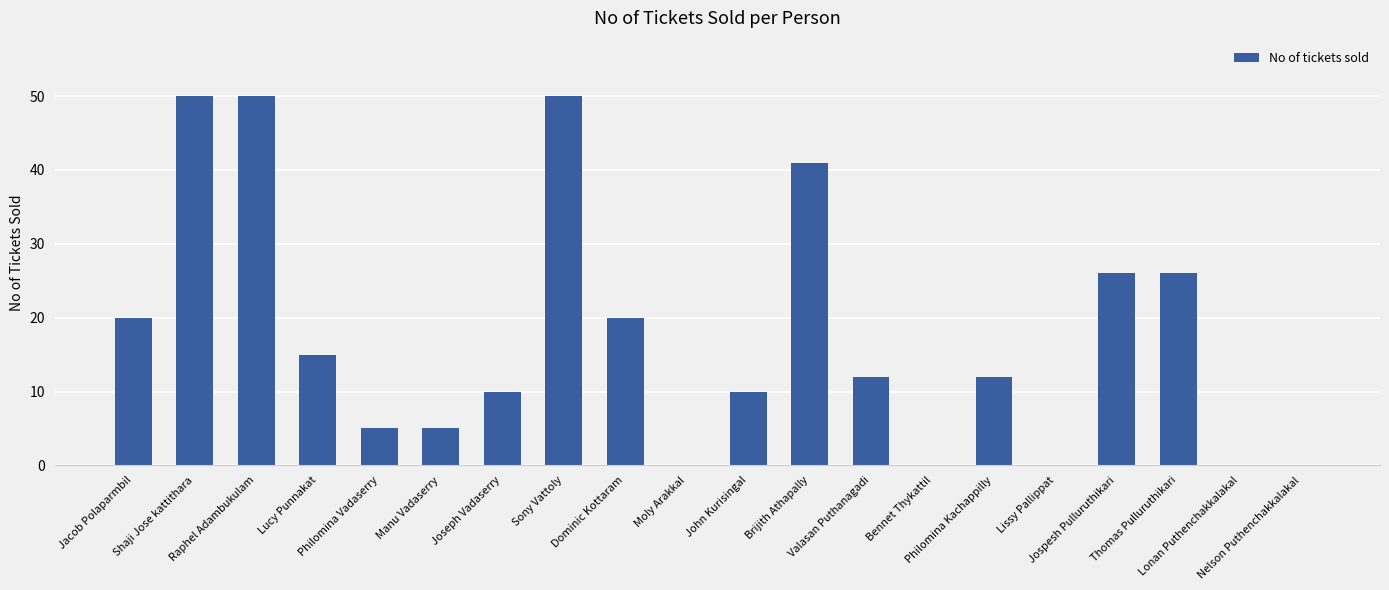

Read the value at John Kurisingal.

10